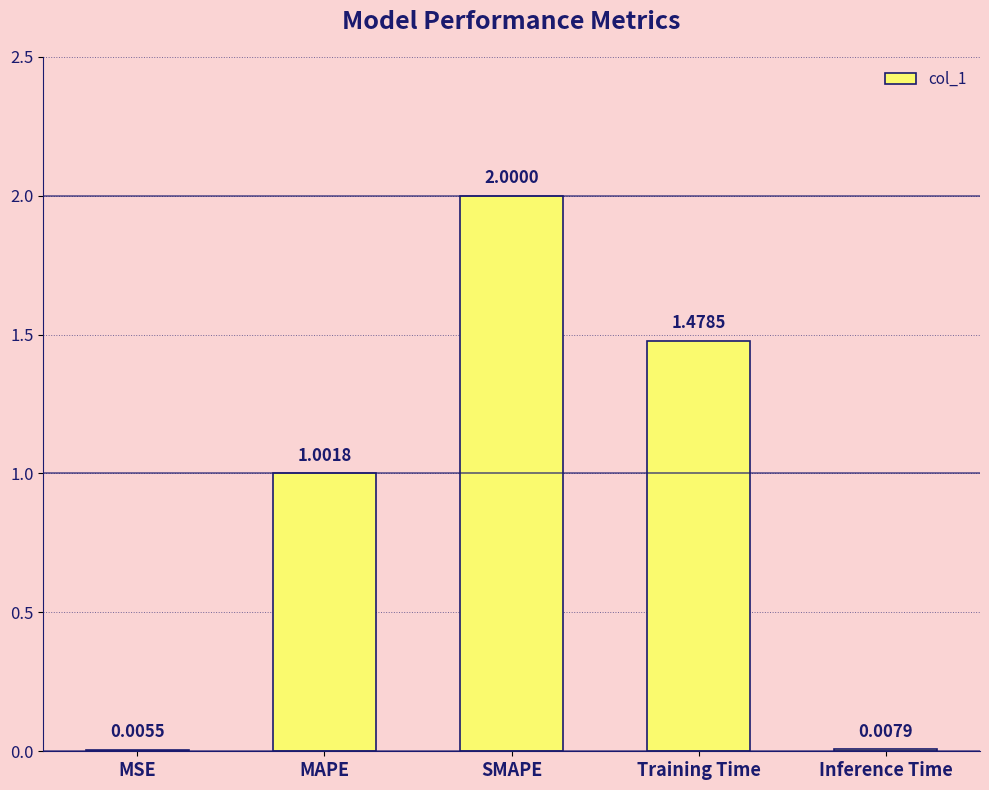

What is the average value?

0.9